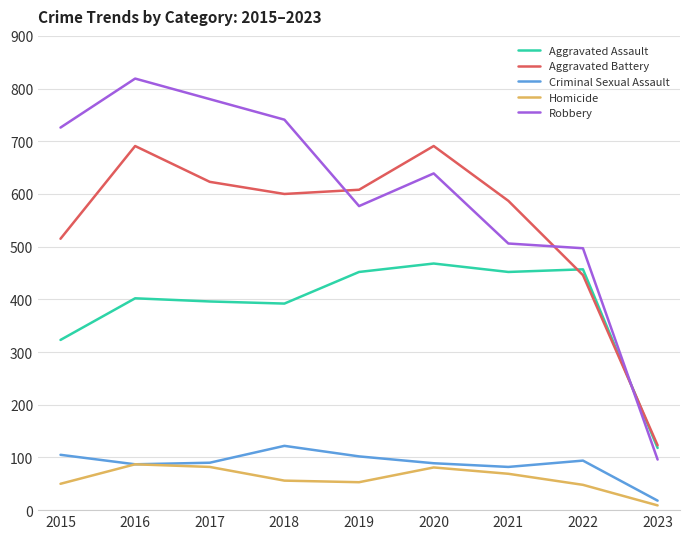

What are all the series names shown in the legend?

Aggravated Assault, Aggravated Battery, Criminal Sexual Assault, Homicide, Robbery